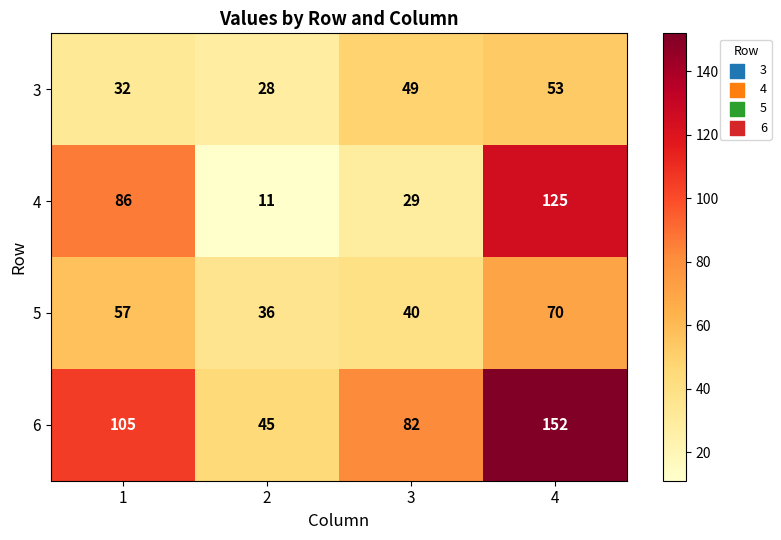

At which label does 3 reach its peak?

4